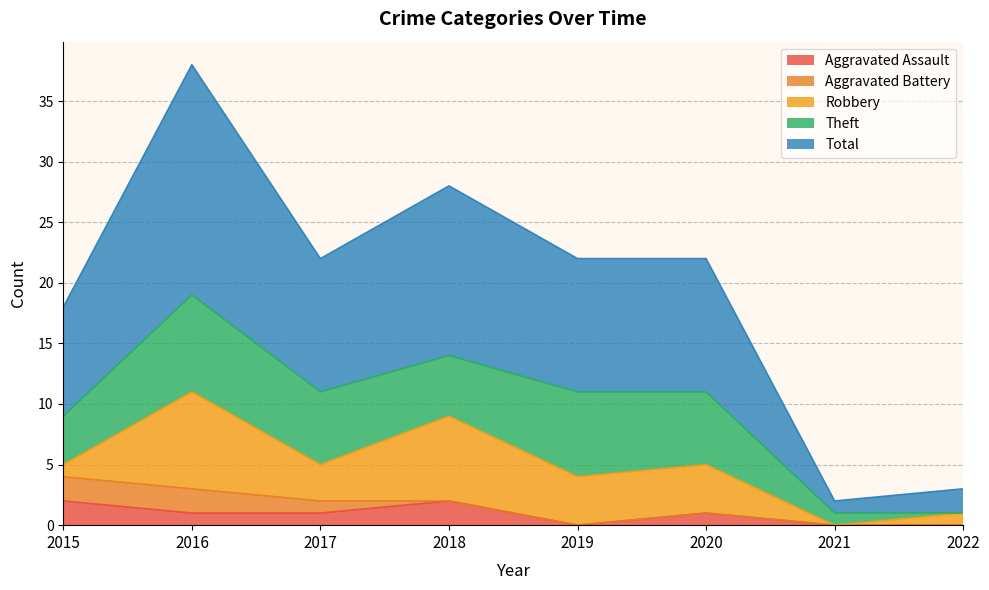

Reading left to right, list all the values displayed in this chart.

Aggravated Assault: 2	1	1	2	0	1	0	0
Aggravated Battery: 2	2	1	0	0	0	0	0
Robbery: 1	8	3	7	4	4	0	1
Theft: 4	8	6	5	7	6	1	0
Total: 9	19	11	14	11	11	1	2